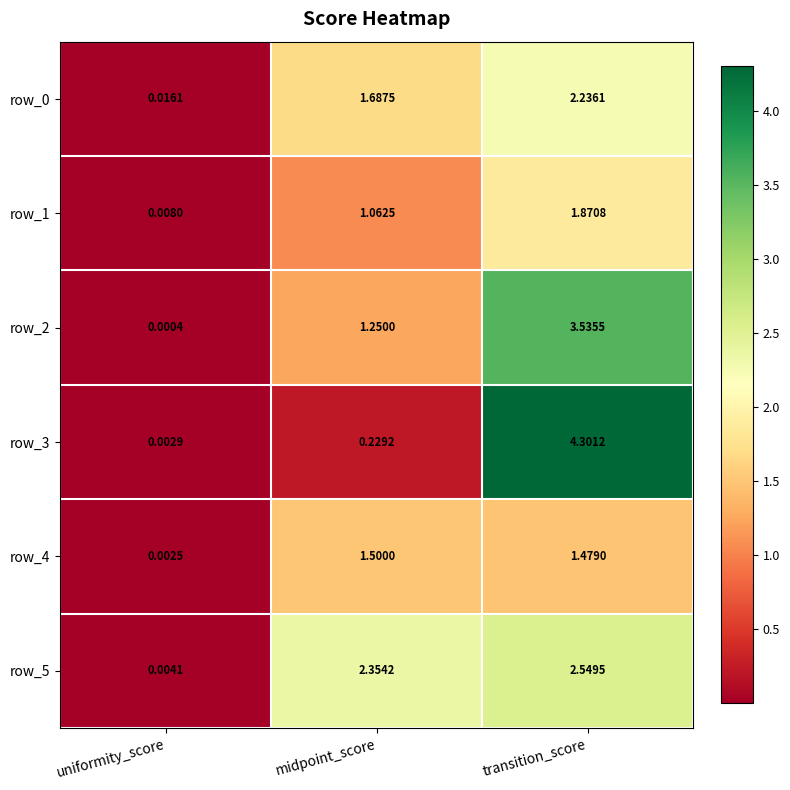

List the labels in order of row_5 value, largest first.

transition_score, midpoint_score, uniformity_score